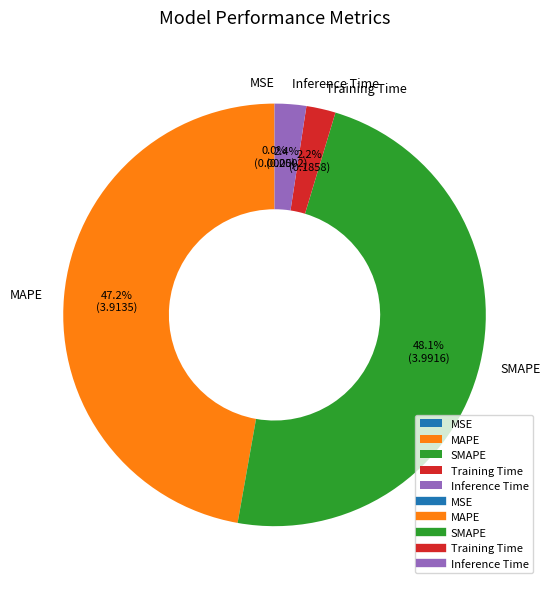

Is there any slice that represents more than half of the pie?

No